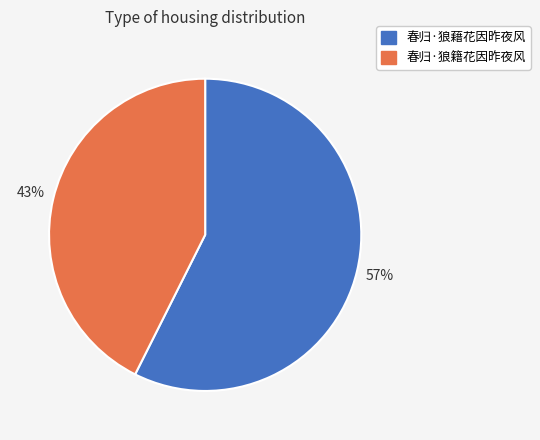

To the nearest percent, what is the combined percentage of 春归·狼藉花因昨夜风 and 春归·狼籍花因昨夜风?

100%